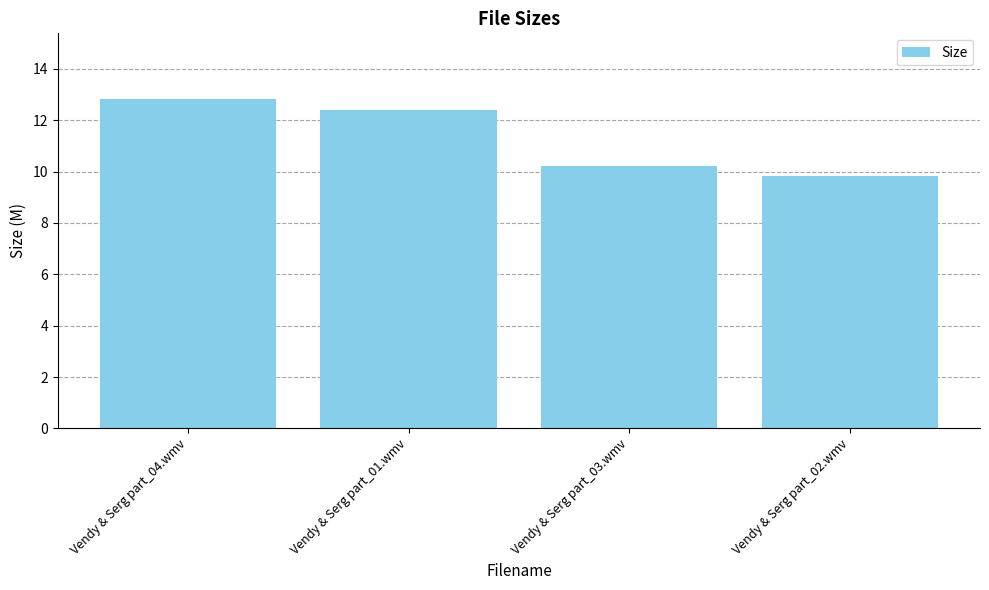

List the labels in order of value, largest first.

Vendy & Serg part_04.wmv, Vendy & Serg part_01.wmv, Vendy & Serg part_03.wmv, Vendy & Serg part_02.wmv